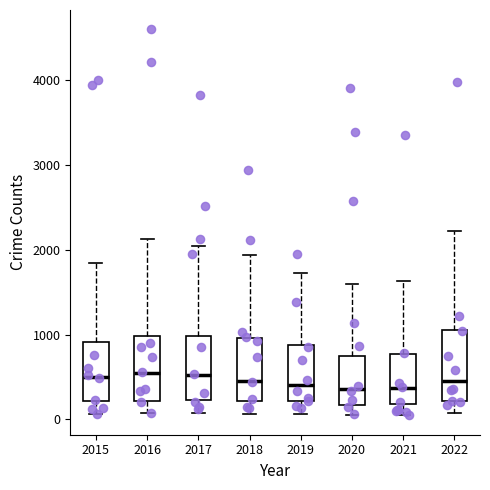

Reading left to right, read every box against the y-axis: the position of its median line, the range the box covers, and the ends of its whiskers. The values are not printed on the chart, so give them approximately, as read against the axis.

2015: median 500, box 200 to 900, whiskers 100 to 1800
2016: median 500, box 200 to 1000, whiskers 100 to 2100
2017: median 500, box 200 to 1000, whiskers 100 to 2000
2018: median 500, box 200 to 1000, whiskers 100 to 1900
2019: median 400, box 200 to 900, whiskers 100 to 1700
2020: median 400, box 200 to 700, whiskers 100 to 1600
2021: median 400, box 200 to 800, whiskers 0 to 1600
2022: median 500, box 200 to 1100, whiskers 100 to 2200